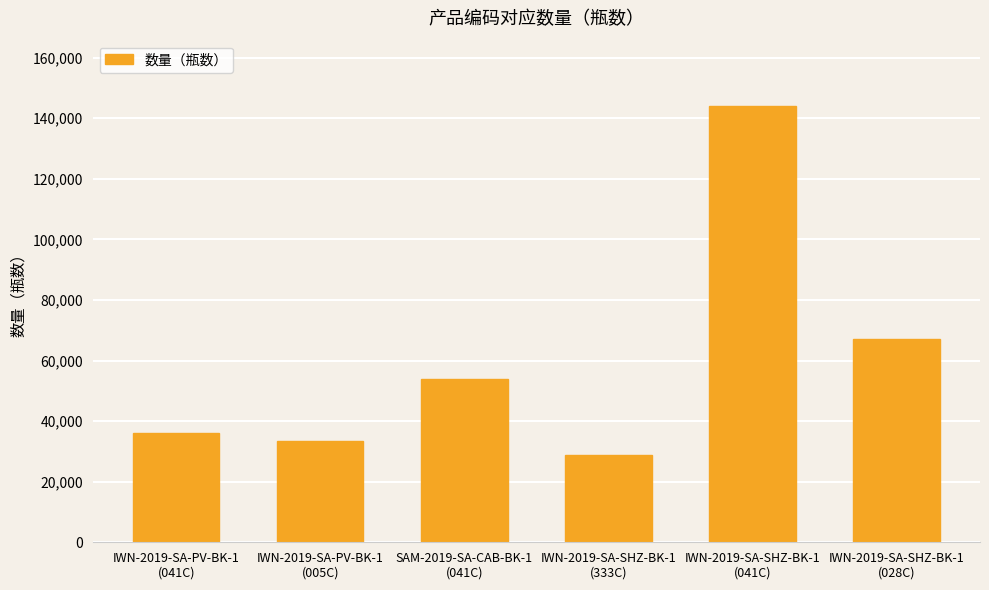

How many data points does each series have?

6